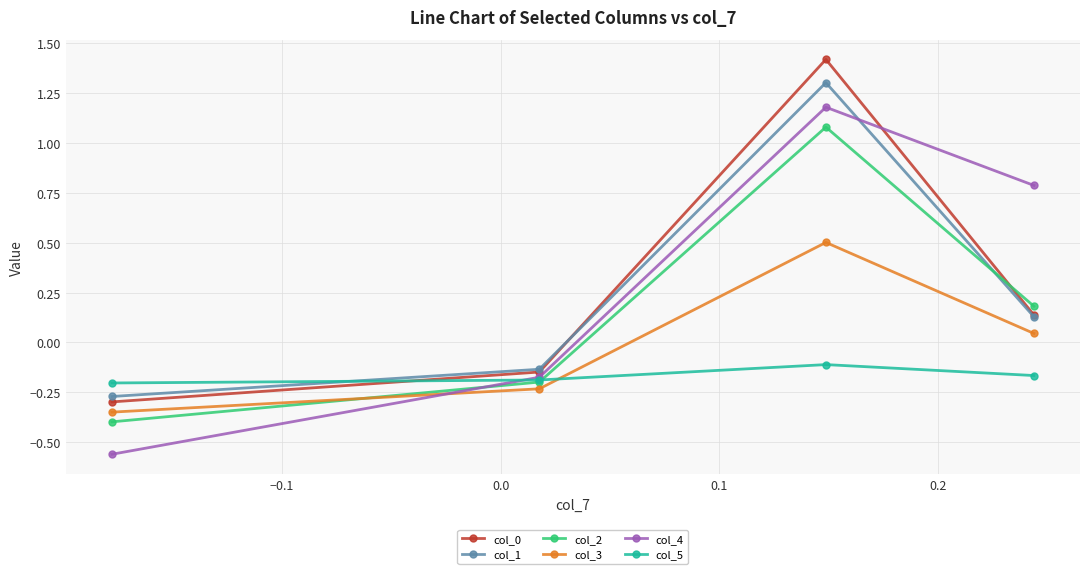

What is the maximum value shown in the chart?

1.4